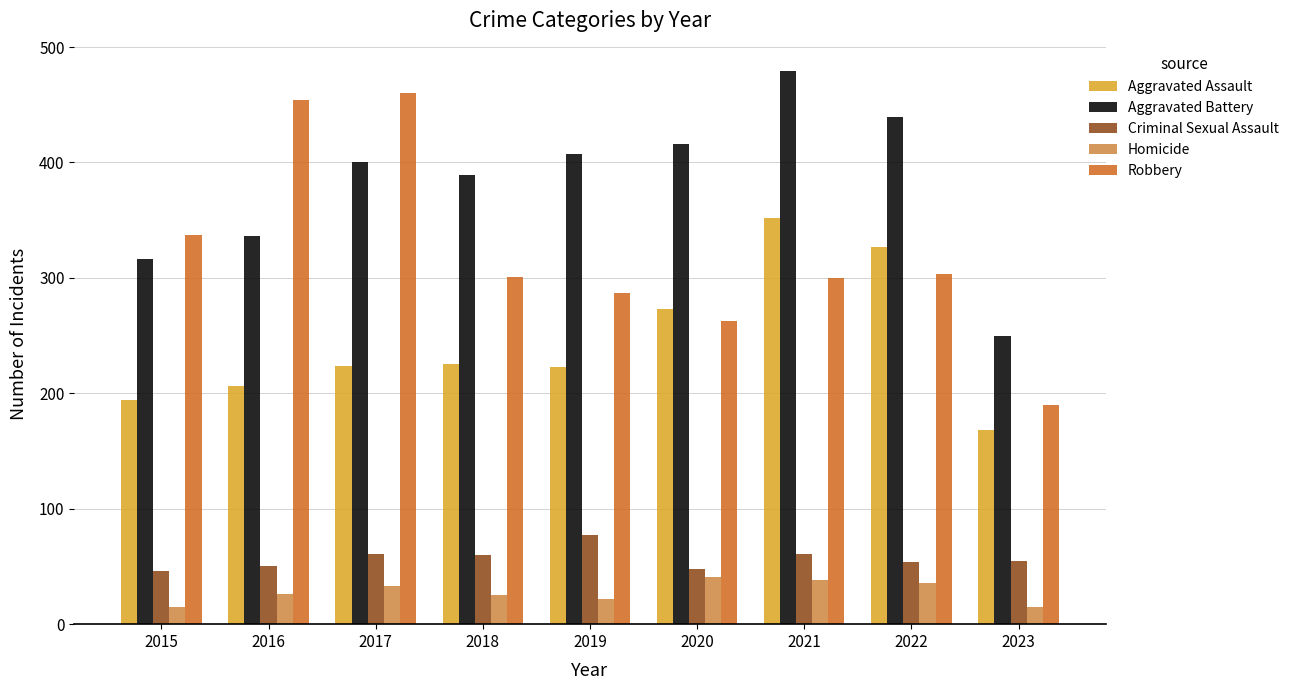

How many series are shown in this chart?

5